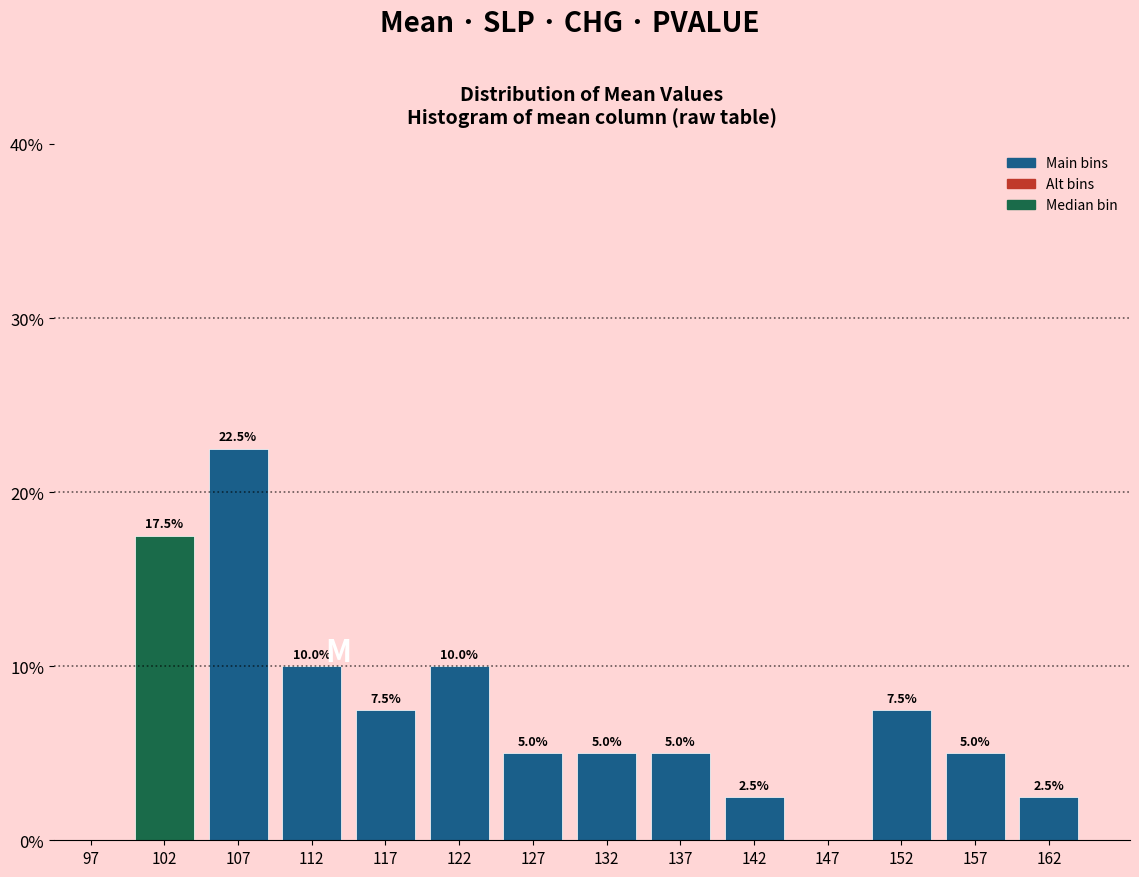

Over which range of the x-axis is the bar tallest?

105 to 110